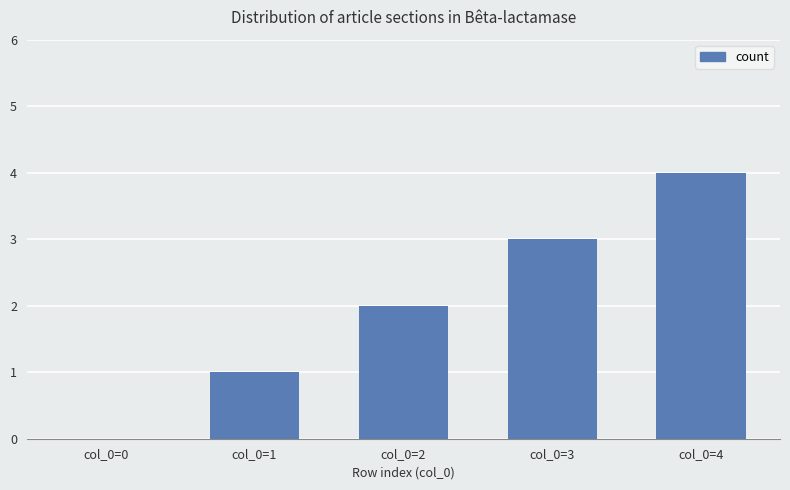

What is the greatest value displayed?

4